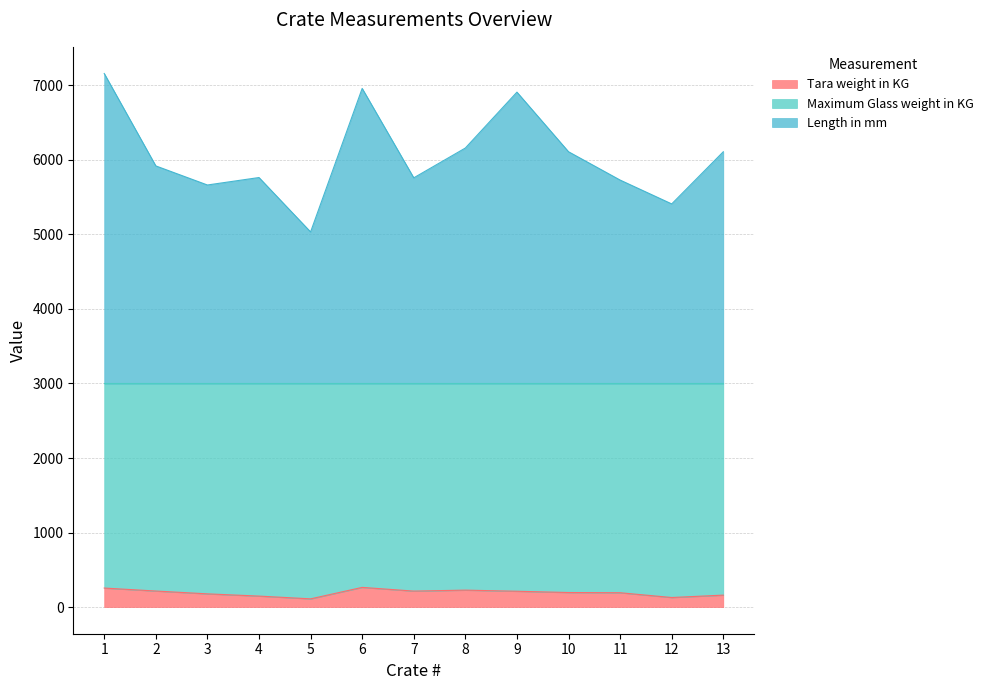

What is the sum of the Tara weight in KG values at 1 and 10?

450